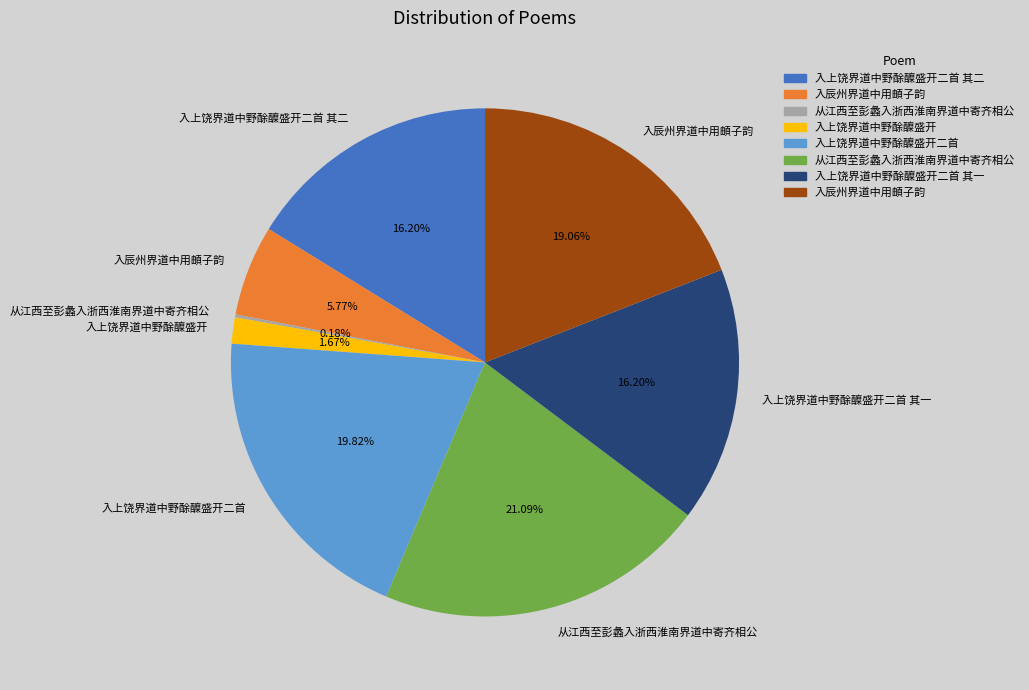

Is there any slice that represents more than half of the pie?

No